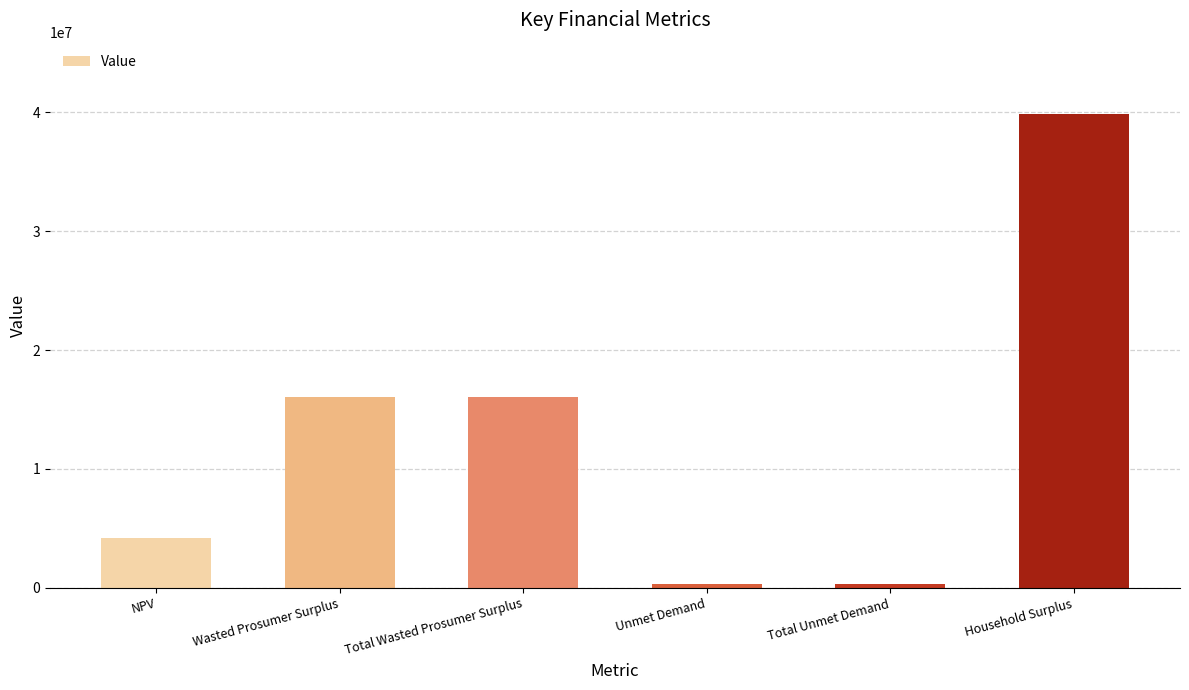

How many distinct data groups are displayed?

1